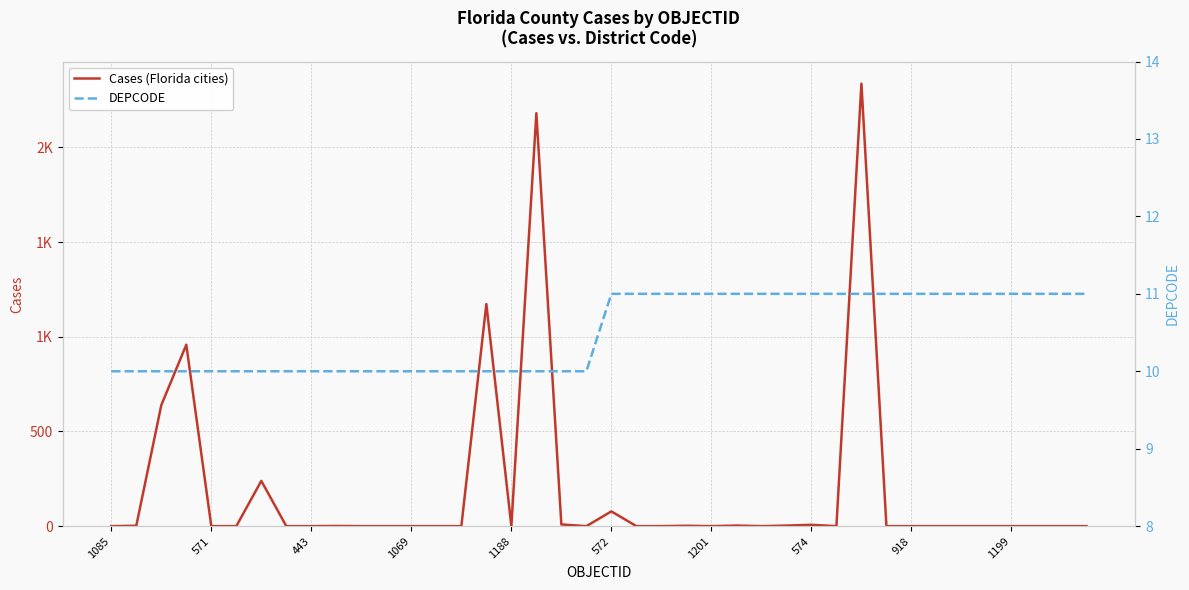

Rank the series at 1201 from highest to lowest value.

DEPCODE, Cases (Florida cities)